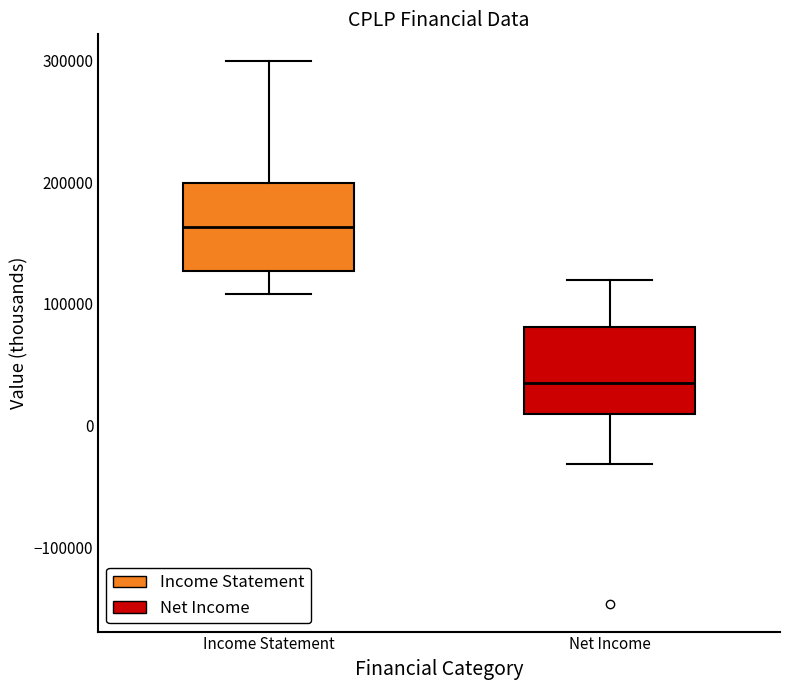

Reading left to right, read every box against the y-axis: the position of its median line, the range the box covers, and the ends of its whiskers. The values are not printed on the chart, so give them approximately, as read against the axis.

Income Statement: median 160000, box 130000 to 200000, whiskers 110000 to 300000
Net Income: median 40000, box 10000 to 80000, whiskers -30000 to 120000